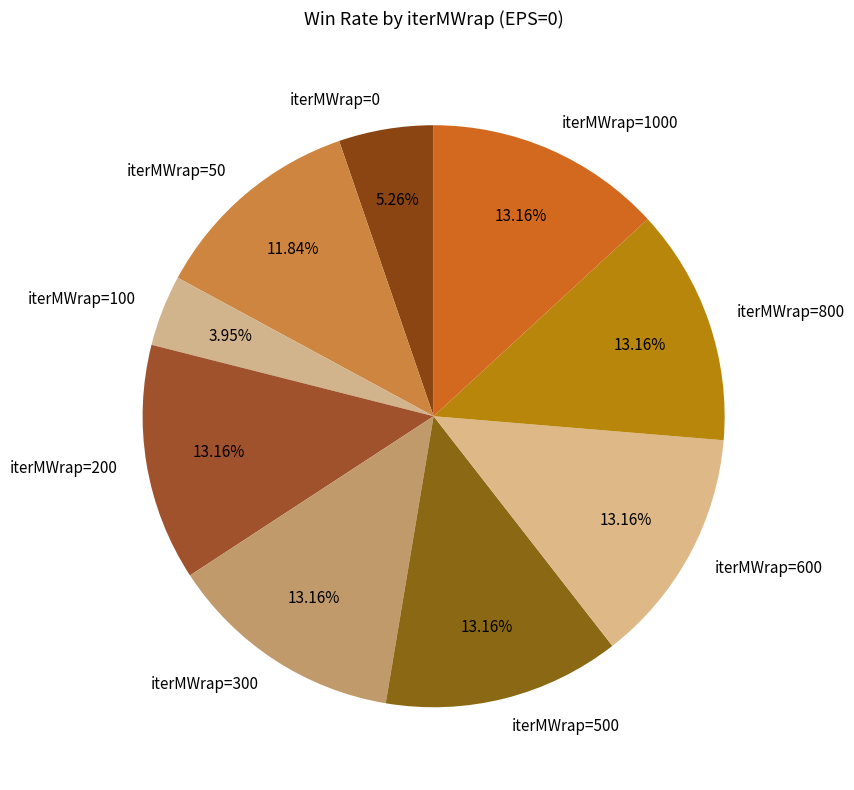

To the nearest percent, what portion does iterMWrap=1000 represent?

13%